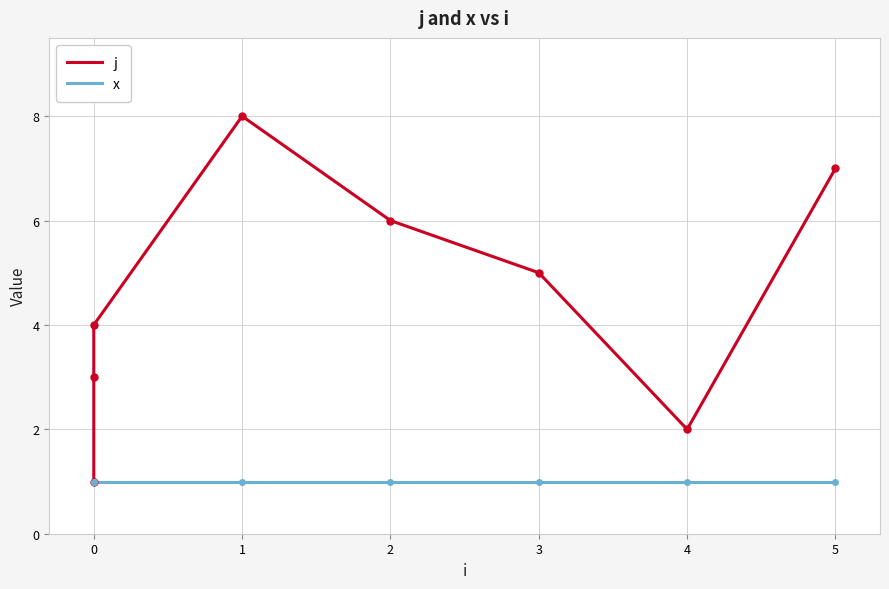

Between 0 and 2, which series saw the biggest shift?

j